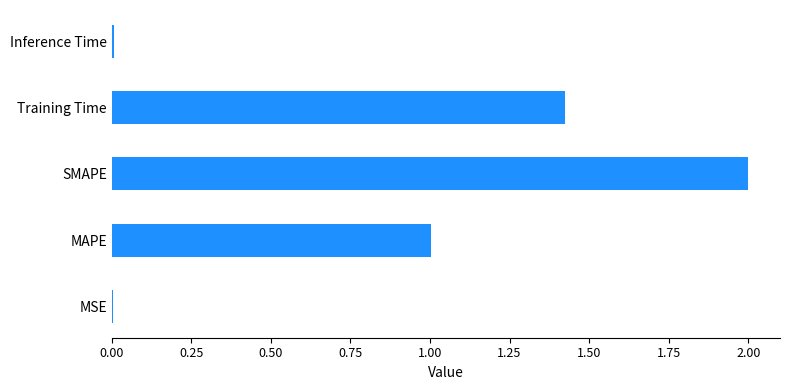

How many distinct data groups are displayed?

1